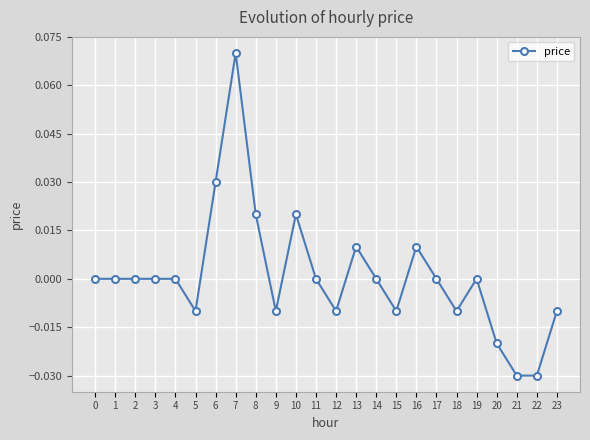

The chart shows a value of -0.1 at 21. True or false?

False